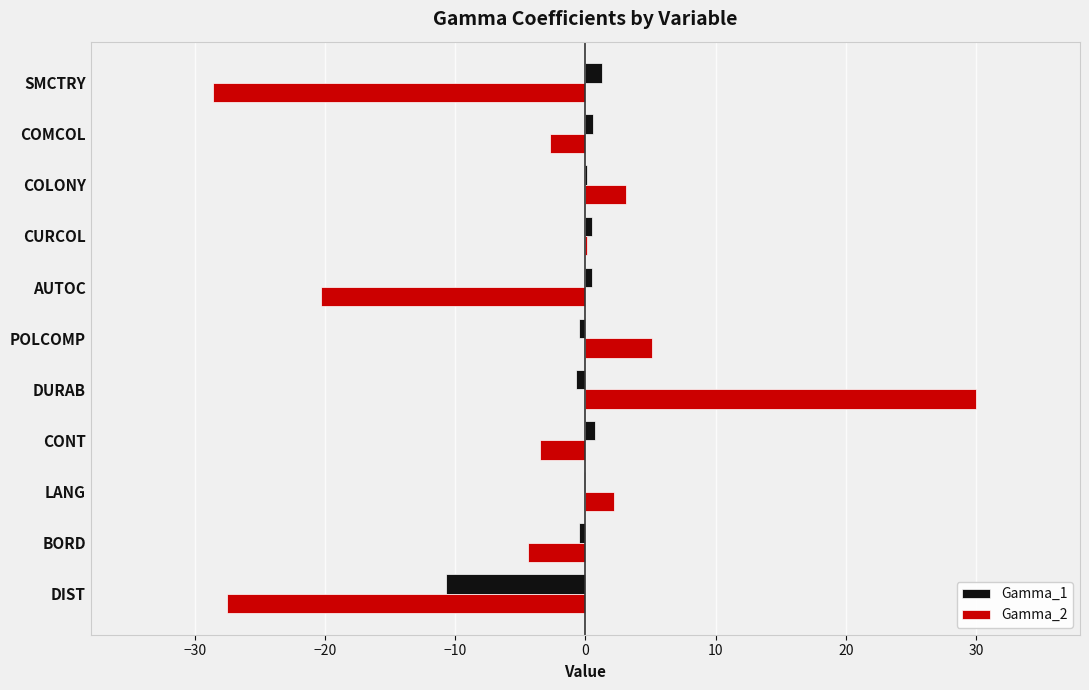

Which series has the largest total across all categories?

Gamma_1